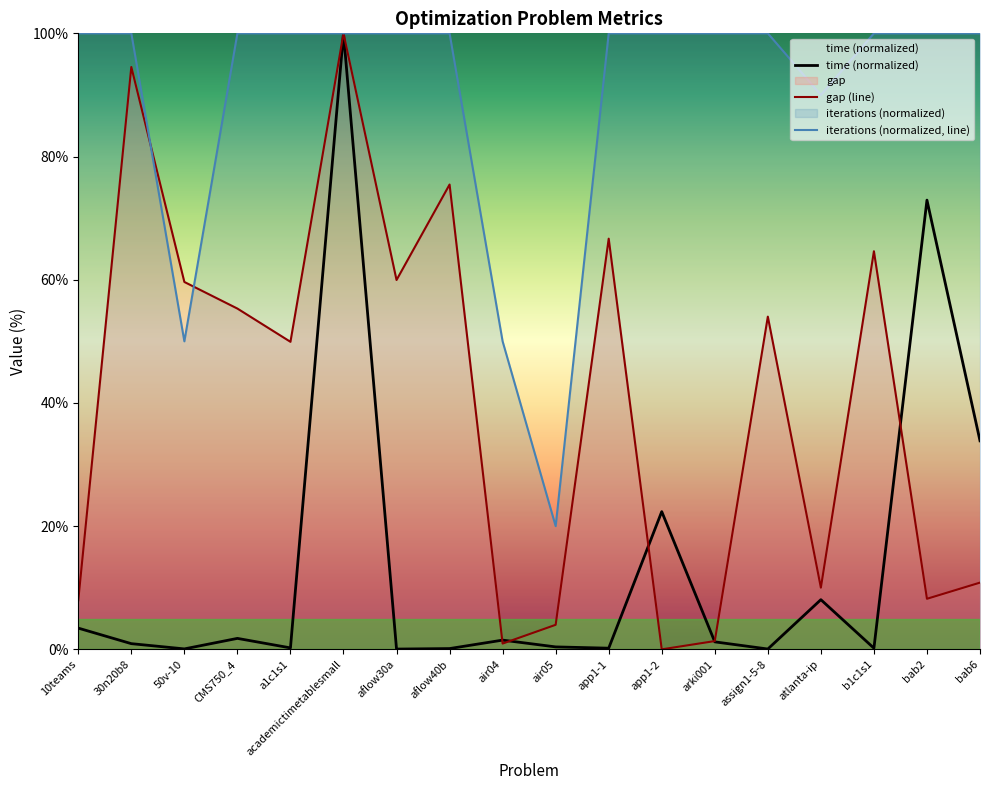

Count the number of categories in the chart.

18